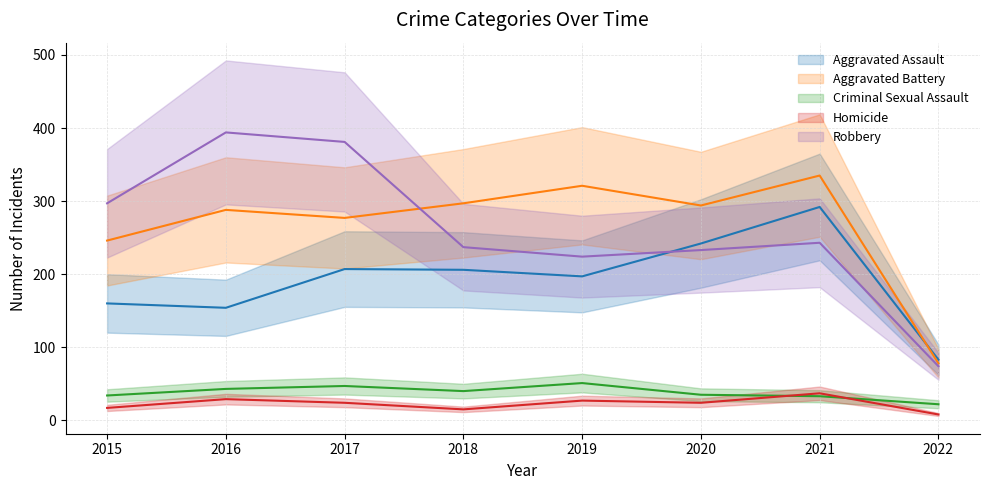

How many lines are shown in the chart?

5